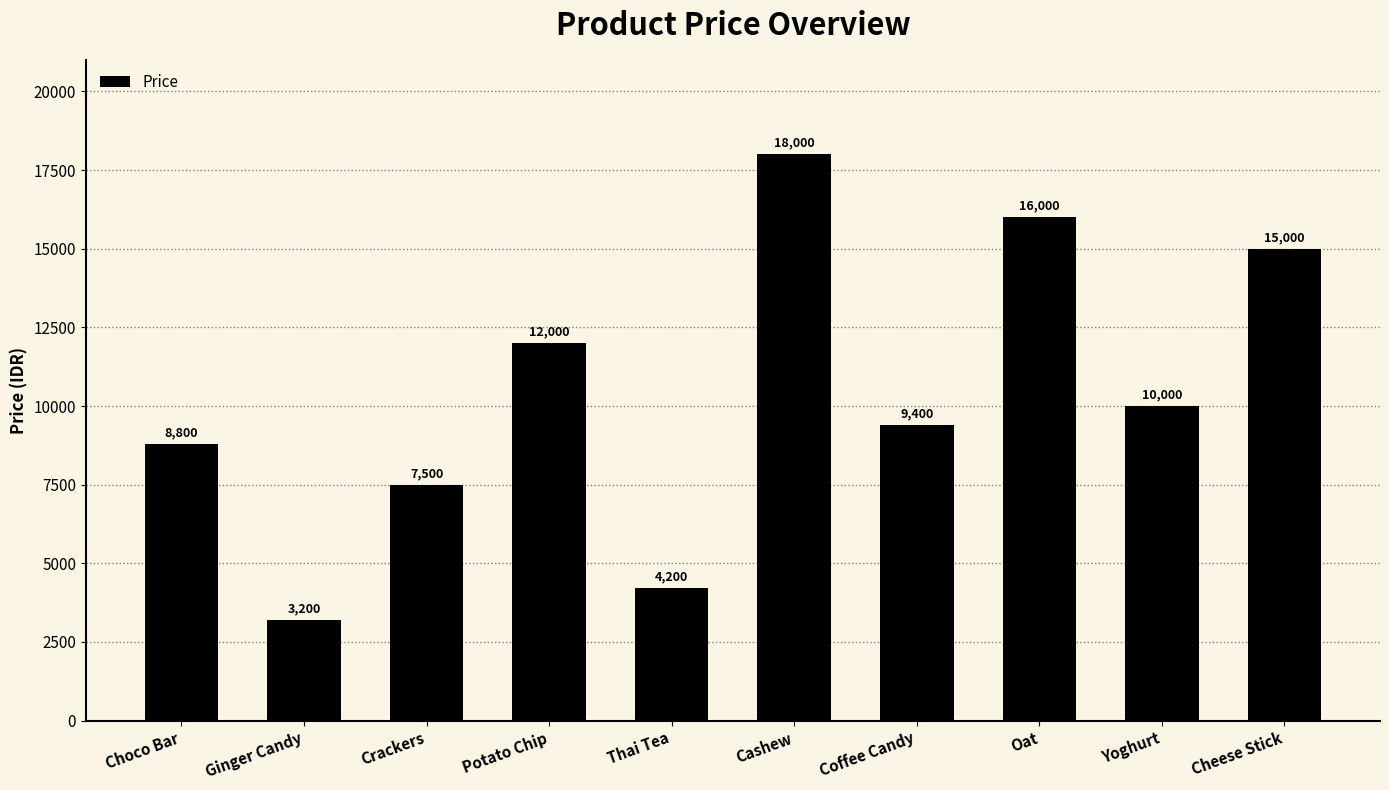

List the labels in order of value, largest first.

Cashew, Oat, Cheese Stick, Potato Chip, Yoghurt, Coffee Candy, Choco Bar, Crackers, Thai Tea, Ginger Candy